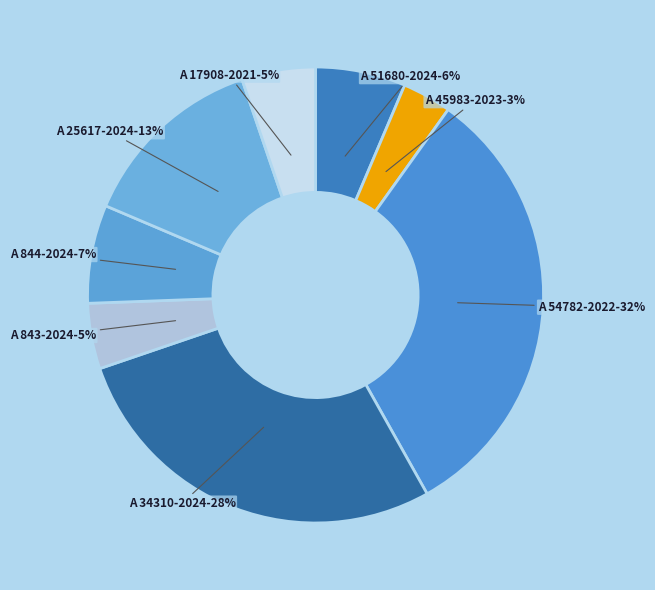

To the nearest percent, what percentage of the pie is A 17908-2021?

5%